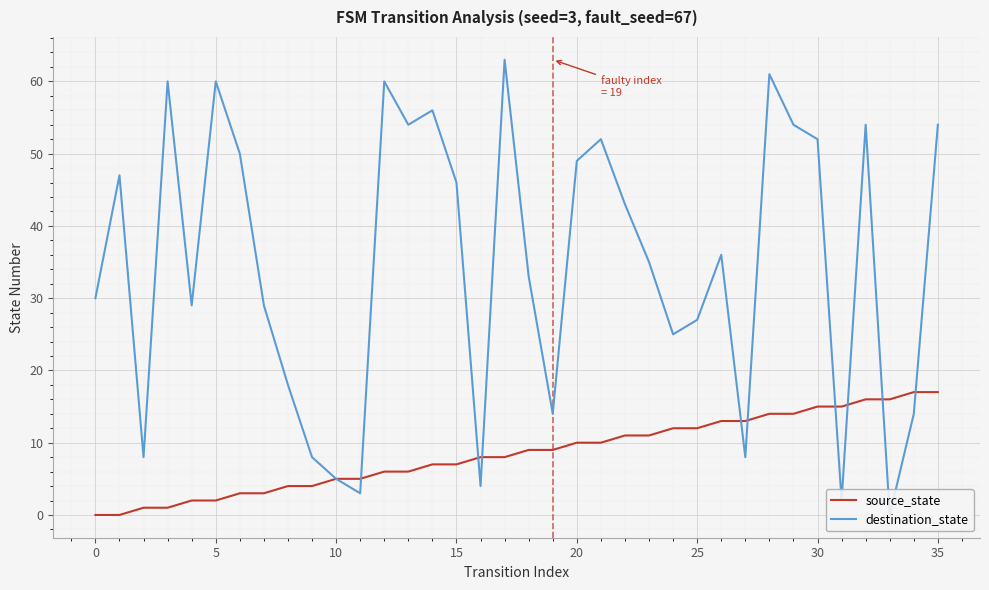

The source_state series shows 9 at 19. True or false?

True